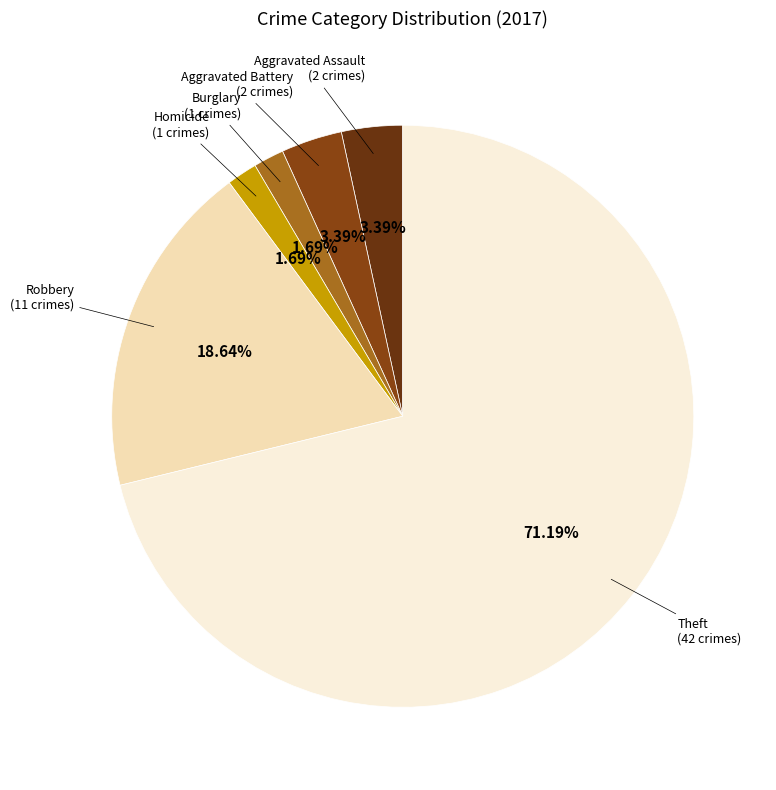

True or false: Burglary accounts for 2% of the total.

True